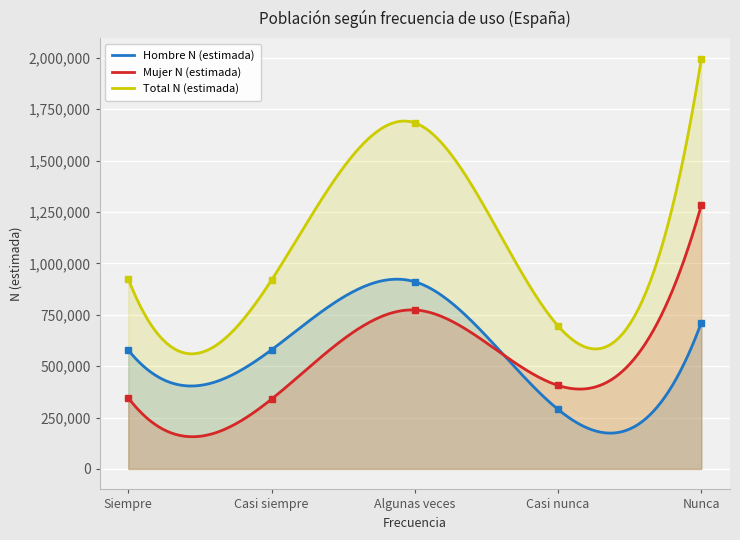

What is the difference between the maximum and second lowest values in the Total N (estimada) series?

1435797.7